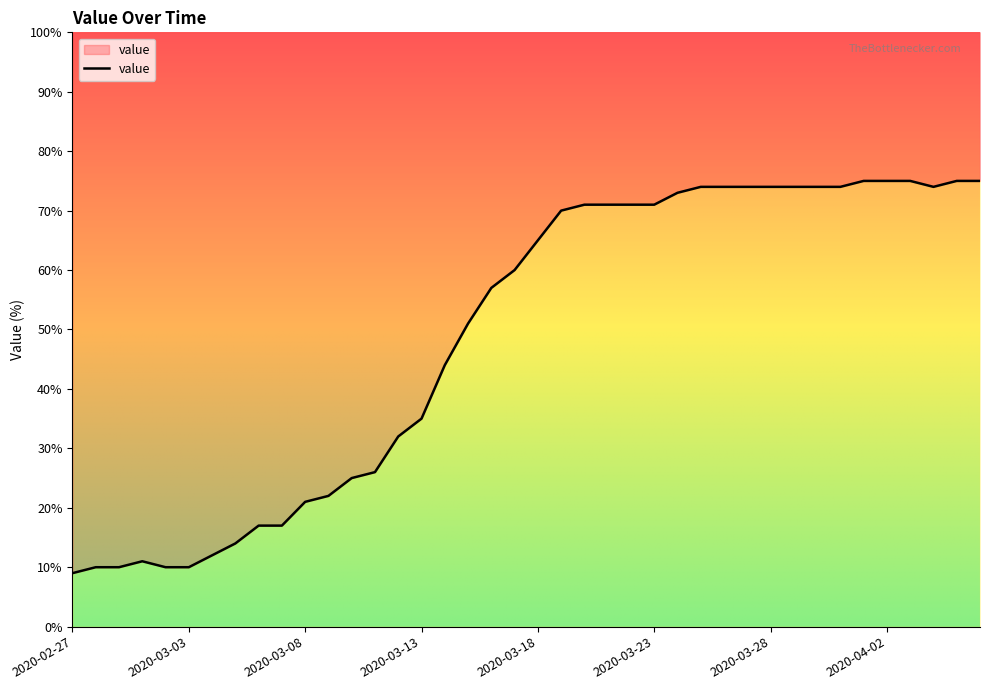

Does the chart have visible grid lines?

No